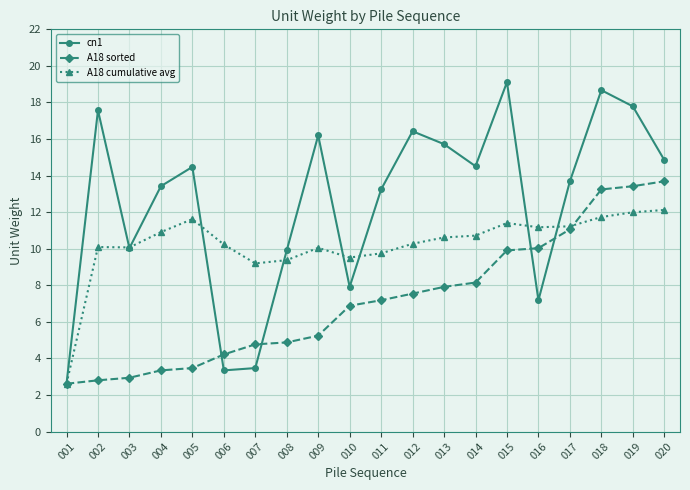

What is the maximum value for A18 sorted?

13.7